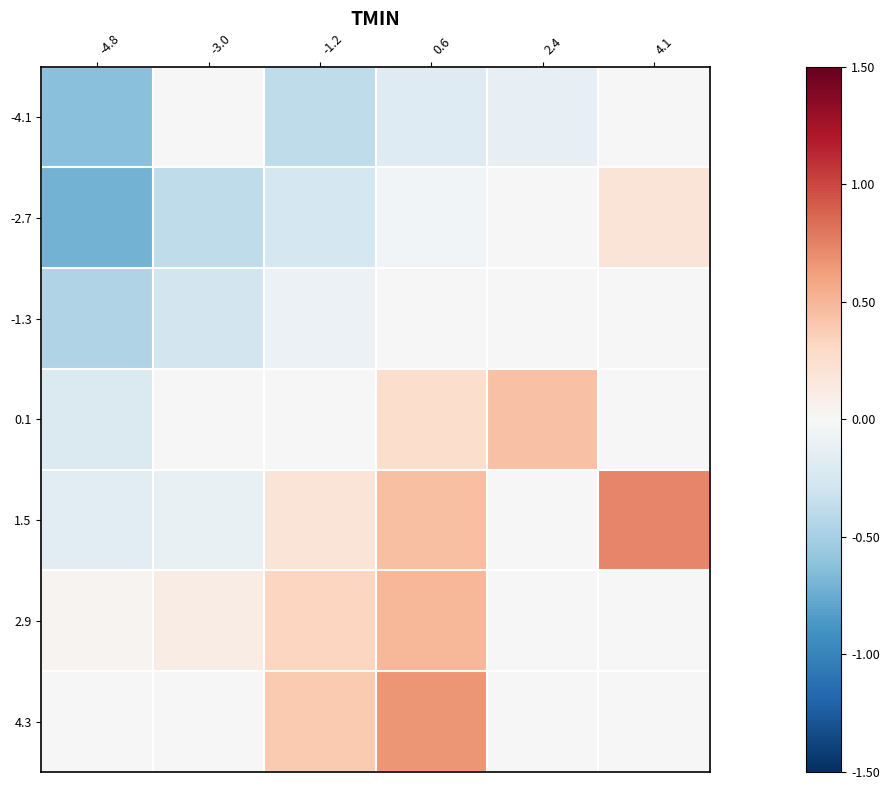

Reading left to right, list all the values displayed in this chart.

-4.1: -4.8=-0.6	-3.0=0.0	-1.2=-0.4	0.6=-0.2	2.4=-0.1	4.1=0.0
-2.7: -4.8=-0.7	-3.0=-0.4	-1.2=-0.3	0.6=-0.0	2.4=0.0	4.1=0.2
-1.3: -4.8=-0.4	-3.0=-0.3	-1.2=-0.1	0.6=0.0	2.4=0.0	4.1=0.0
0.1: -4.8=-0.2	-3.0=0.0	-1.2=0.0	0.6=0.3	2.4=0.4	4.1=0.0
1.5: -4.8=-0.2	-3.0=-0.1	-1.2=0.2	0.6=0.4	2.4=0.0	4.1=0.7
2.9: -4.8=0.0	-3.0=0.1	-1.2=0.3	0.6=0.5	2.4=0.0	4.1=0.0
4.3: -4.8=0.0	-3.0=0.0	-1.2=0.4	0.6=0.7	2.4=0.0	4.1=0.0